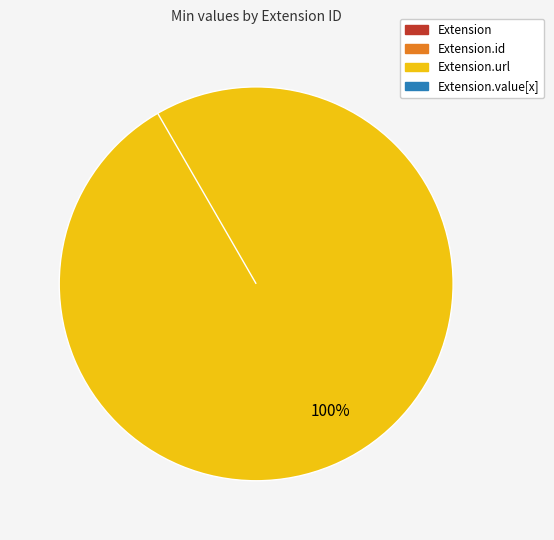

Count the number of slices in the pie.

4